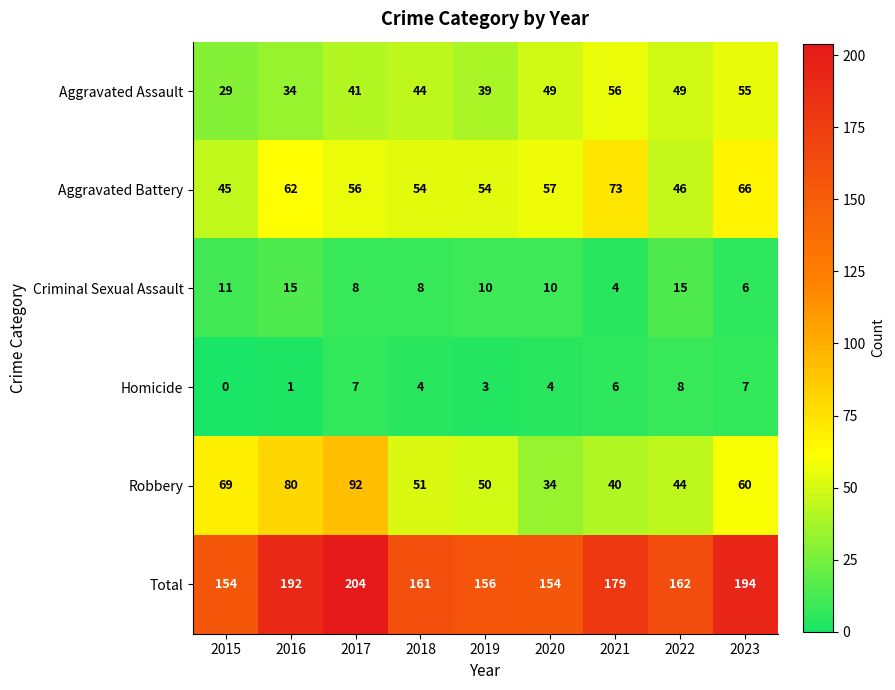

List the series in order of their peak value, highest first.

Total, Robbery, Aggravated Battery, Aggravated Assault, Criminal Sexual Assault, Homicide